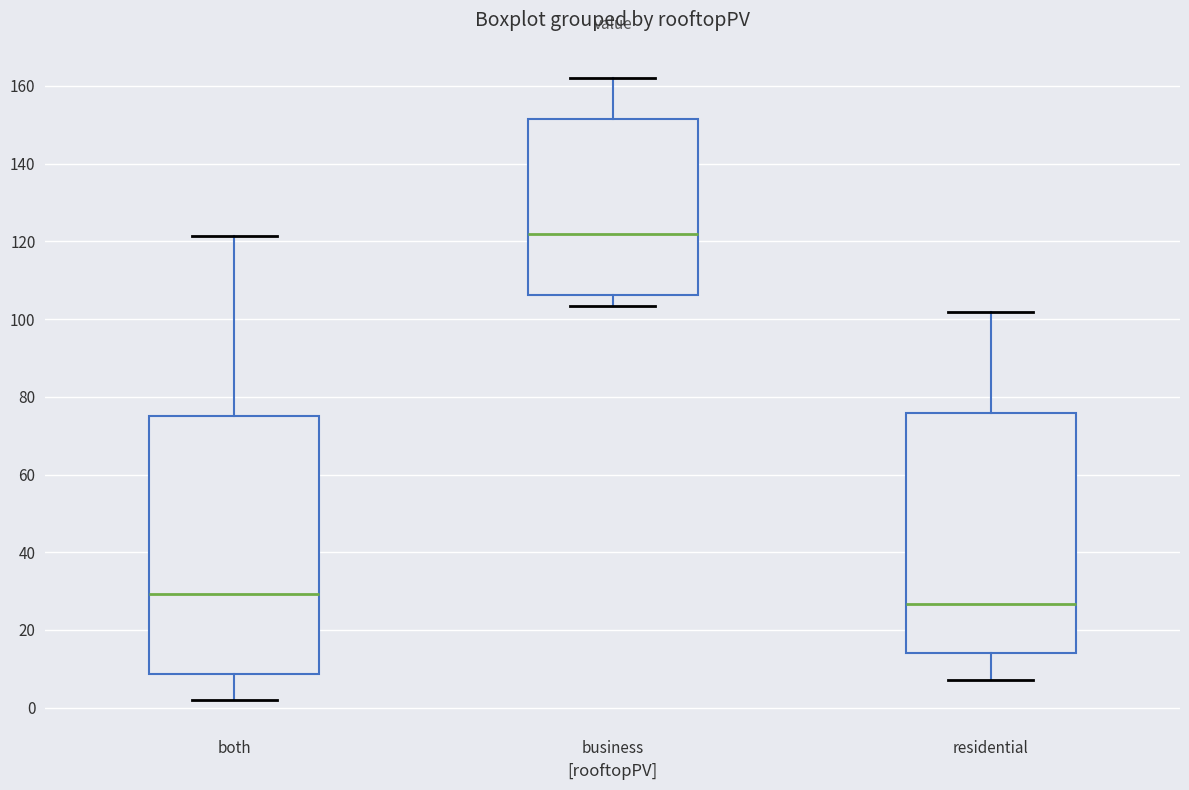

Where is the lower edge of the box for residential on the y-axis? The values are not printed on the chart, so give them approximately, as read against the axis.

14